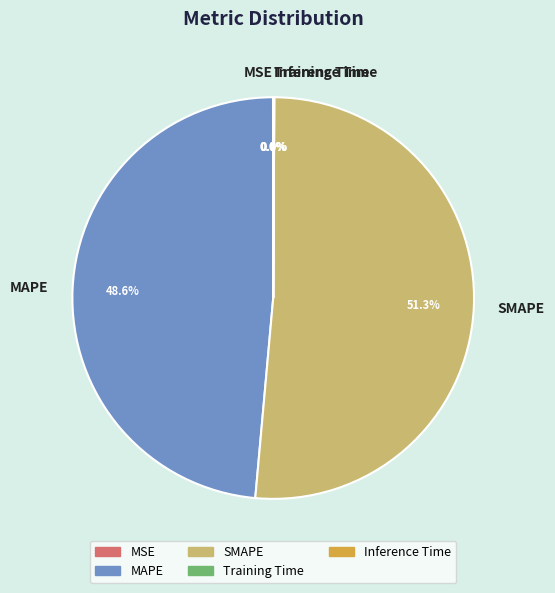

Which category has the biggest portion of the pie?

SMAPE